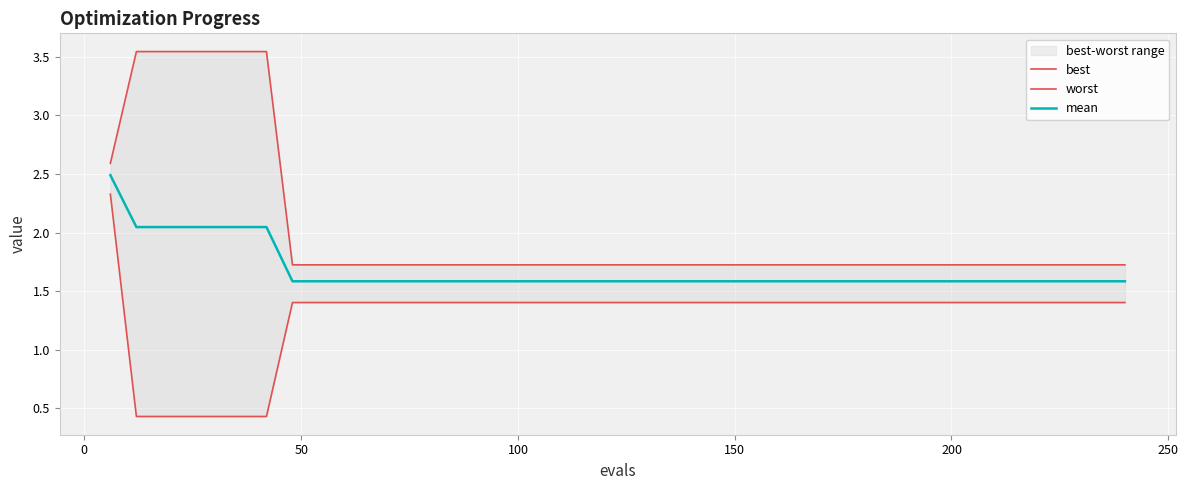

Is this an area chart (filled region under the line)?

No